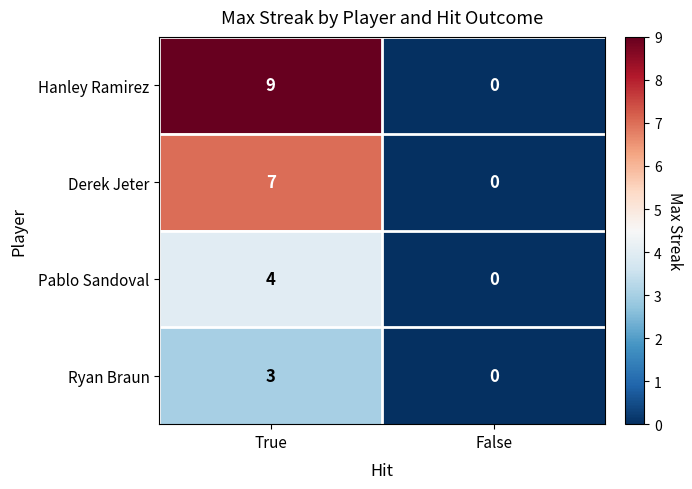

Reading left to right, what are all the values shown in this chart?

Hanley Ramirez: 9	0
Derek Jeter: 7	0
Pablo Sandoval: 4	0
Ryan Braun: 3	0